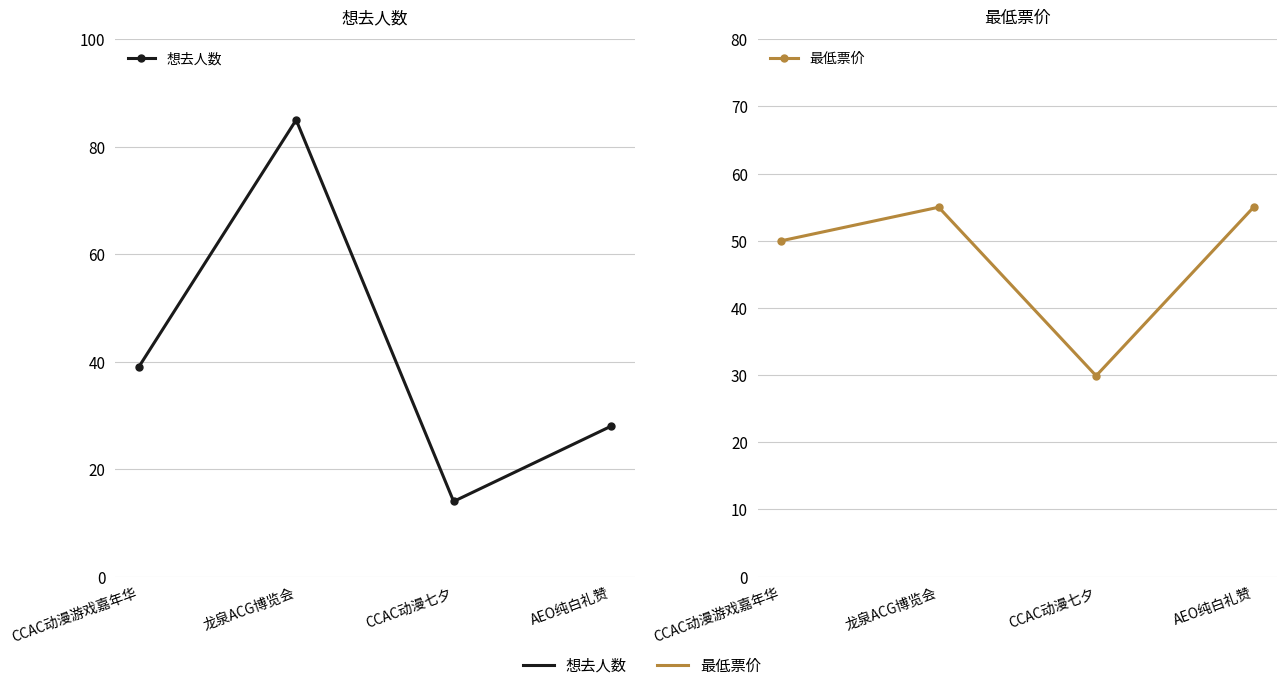

Which category has the highest value in the 最低票价 series?

龙泉ACG博览会